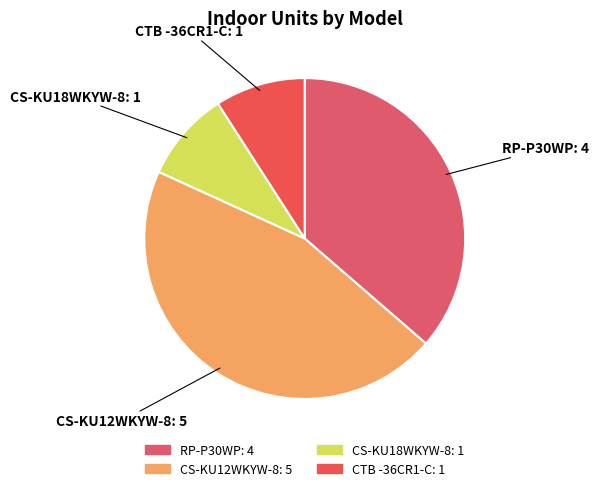

Combined, do CS-KU12WKYW-8 and RP-P30WP account for over 50%?

Yes